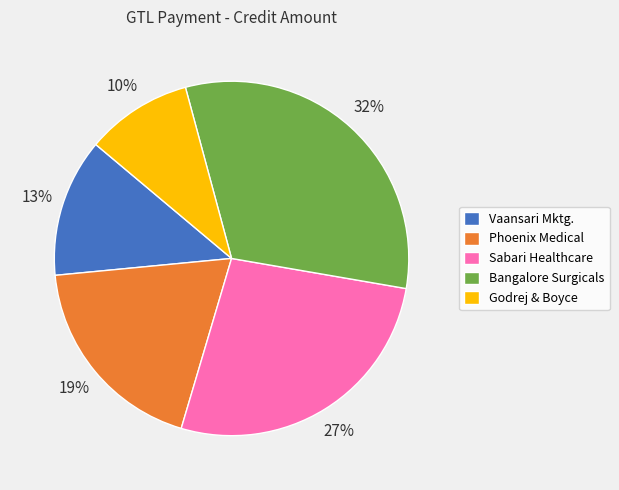

Is the sum of Vaansari Mktg. and Phoenix Medical greater than half?

No